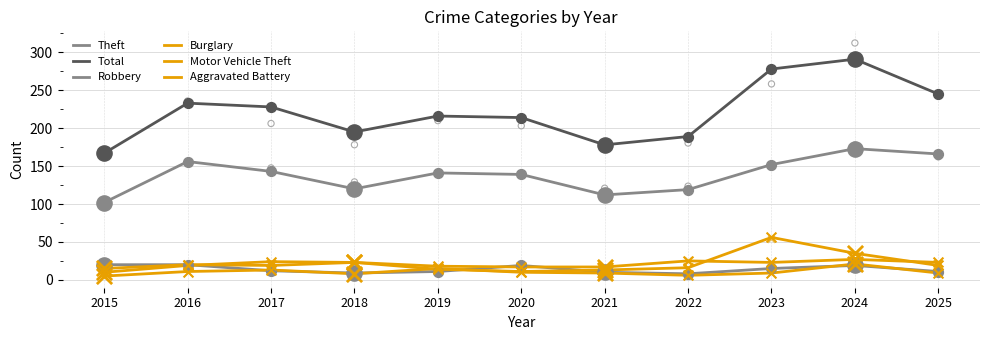

Which series has the largest total across all categories?

Total